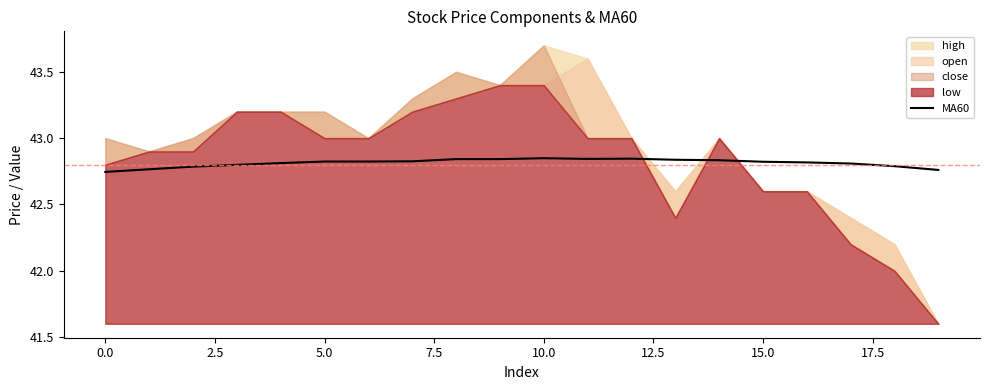

True or false: there are more than 2 points higher than both neighbors.

False